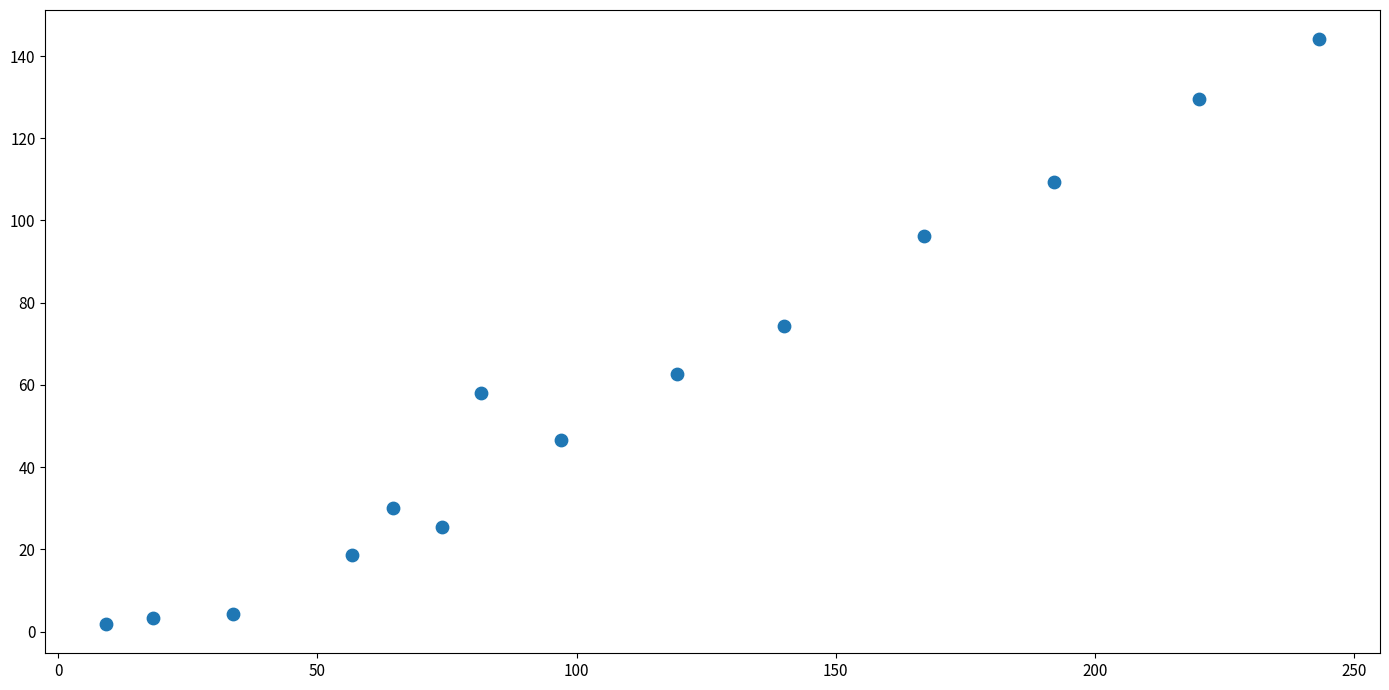

What is the range of X values (max minus min)?

234.1